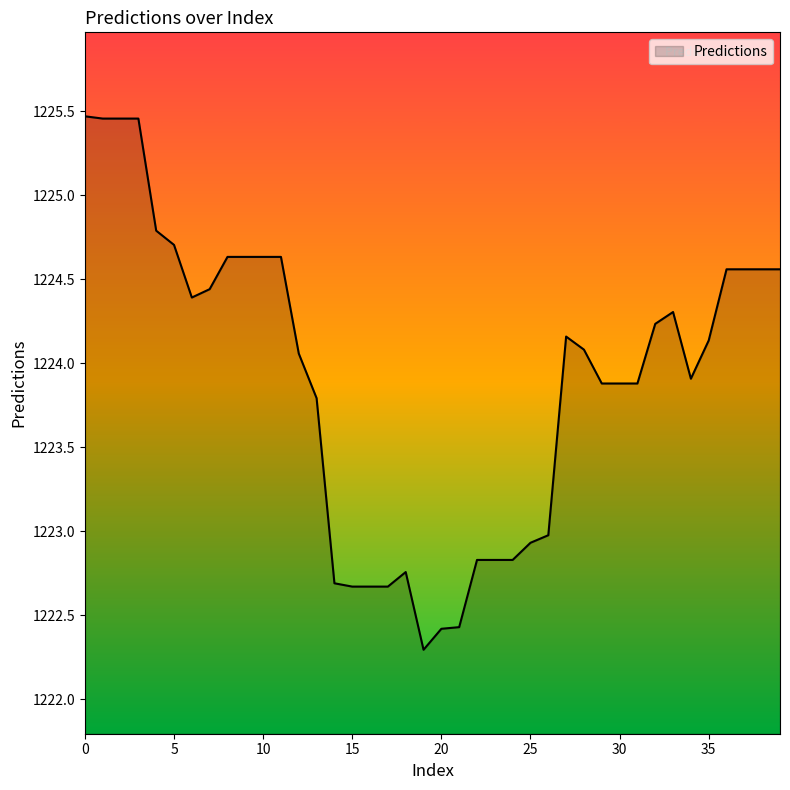

What is the smallest value displayed?

1222.3